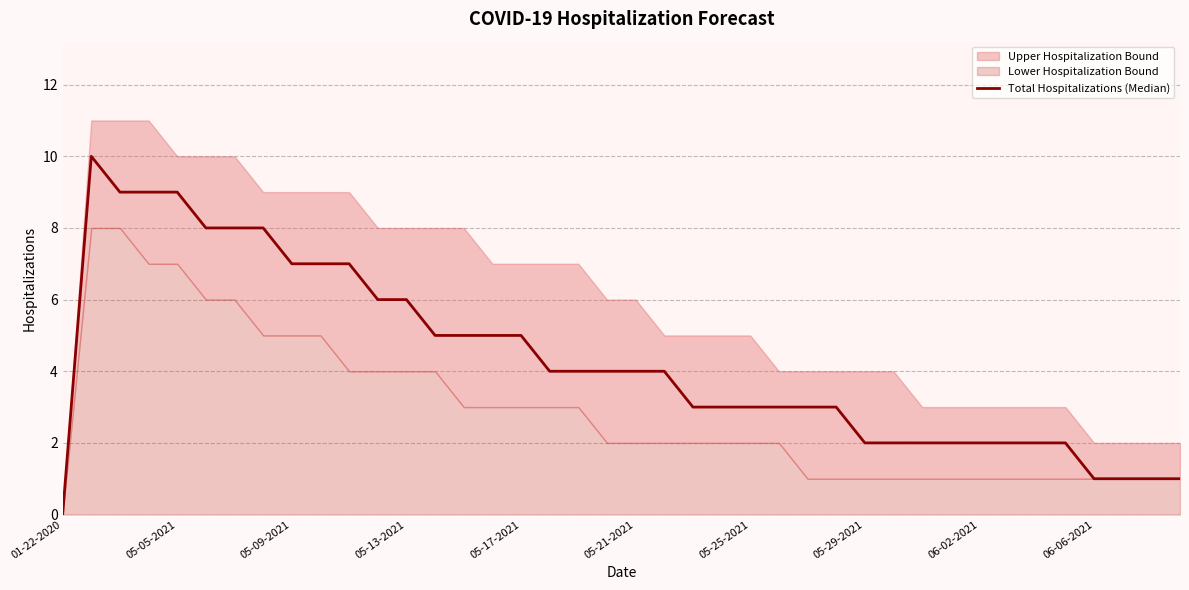

What is the value of the 36th point from the left?

2